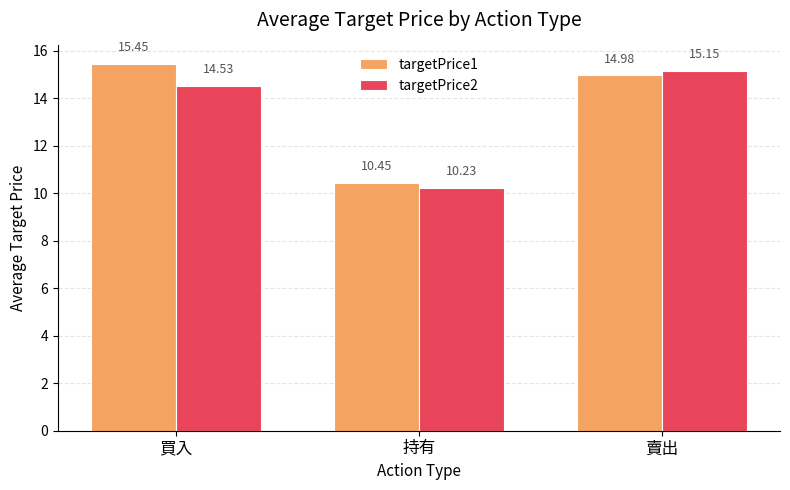

What position from the right is 持有?

2